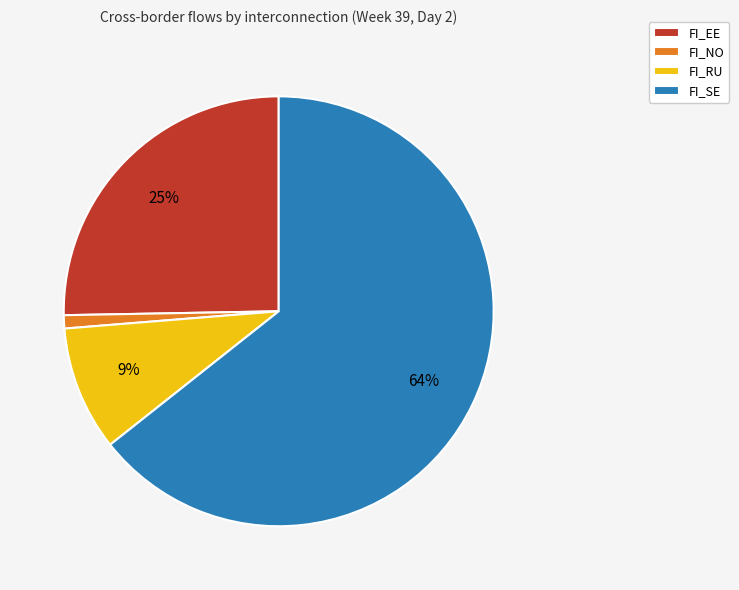

True or false: FI_SE accounts for 56% of the total.

False